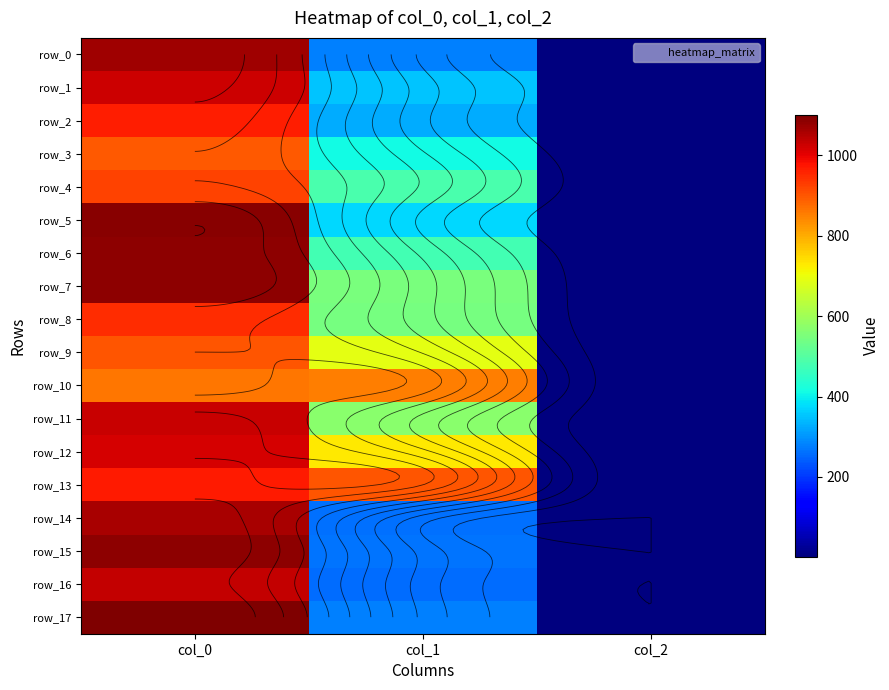

What value does the row_7 series have at col_2?

2.0